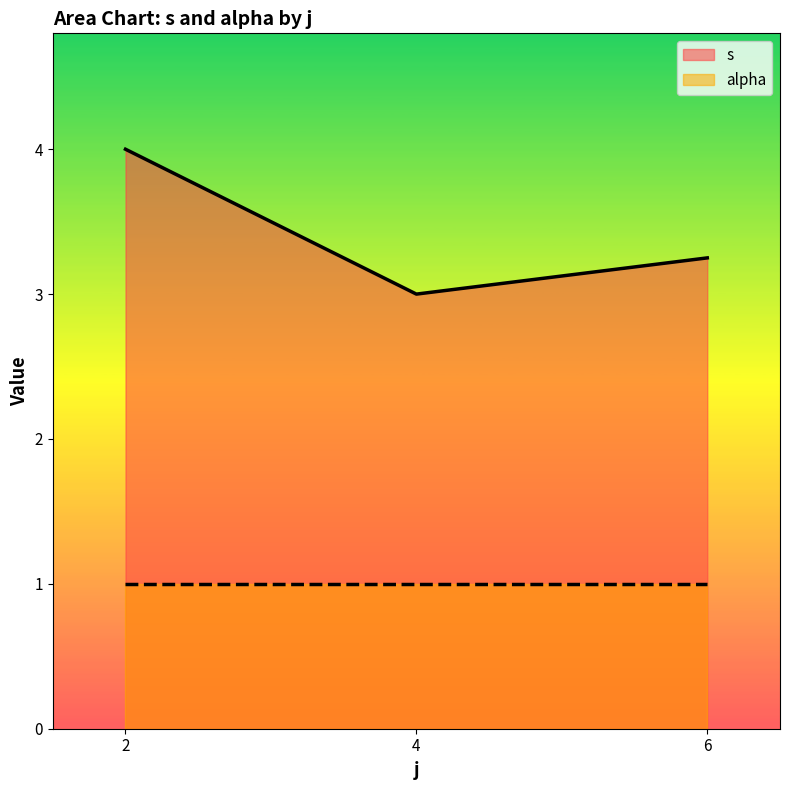

Rank the series by their maximum value, from highest to lowest.

s, alpha